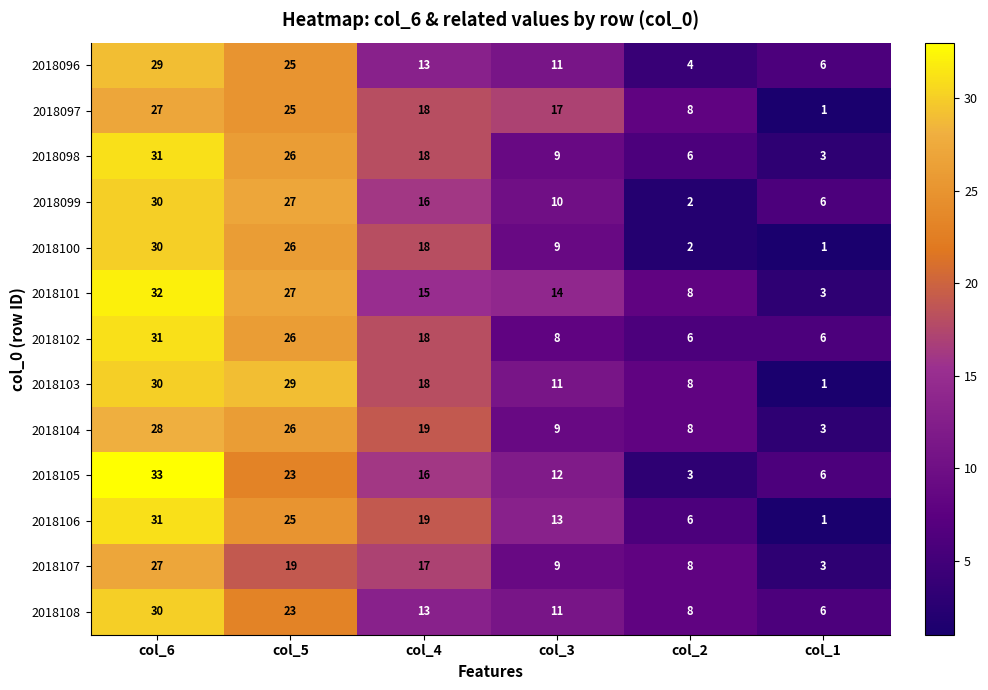

What is the difference between the highest and lowest values at col_3?

9